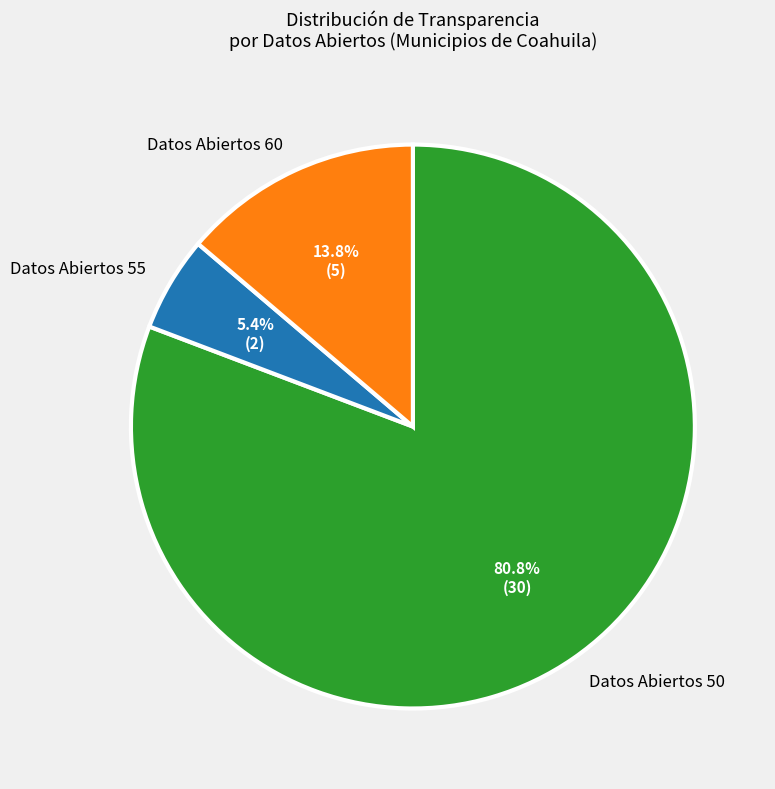

Combined, what portion of the pie is Datos Abiertos 50 and Datos Abiertos 55?

86.2%